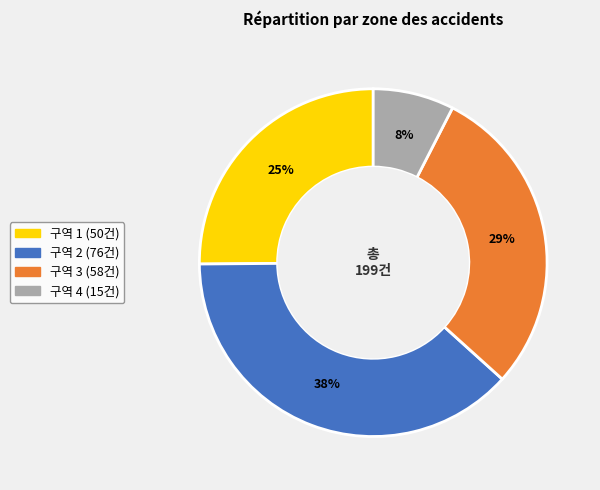

Count the number of slices in the pie.

4